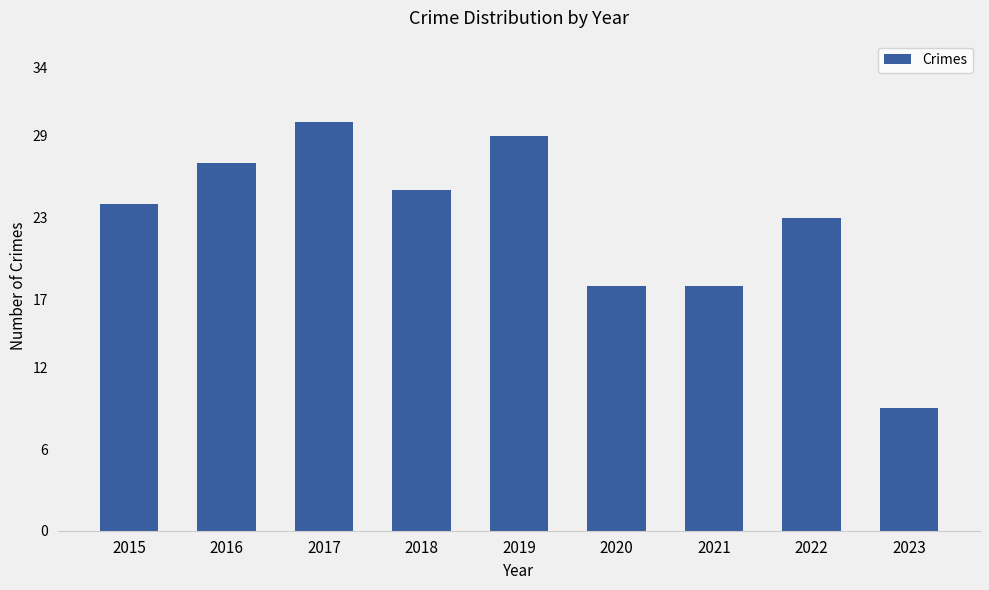

What is the ratio of the value at 2023 to the value at 2015?

0.4